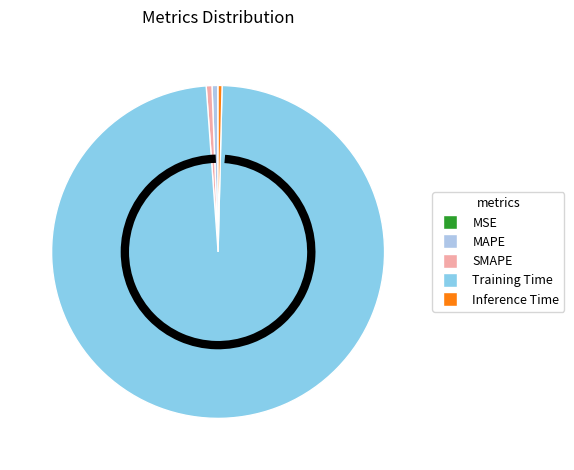

Combined, do Inference Time and MAPE account for over 50%?

No